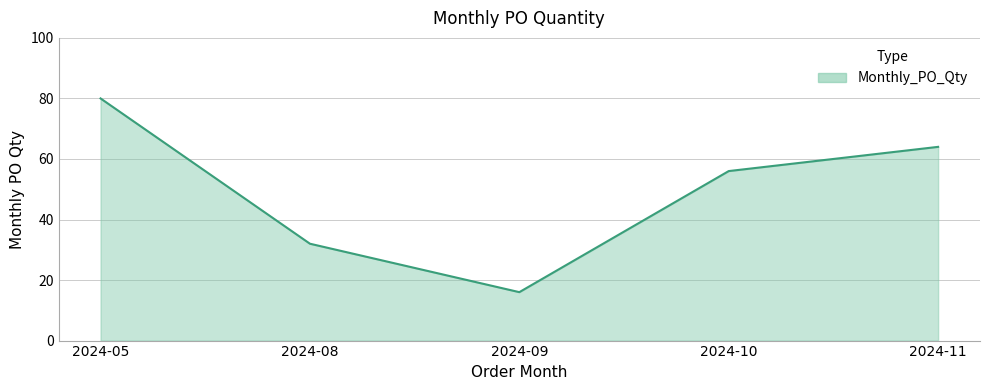

Rank the categories by value from highest to lowest.

2024-05, 2024-11, 2024-10, 2024-08, 2024-09